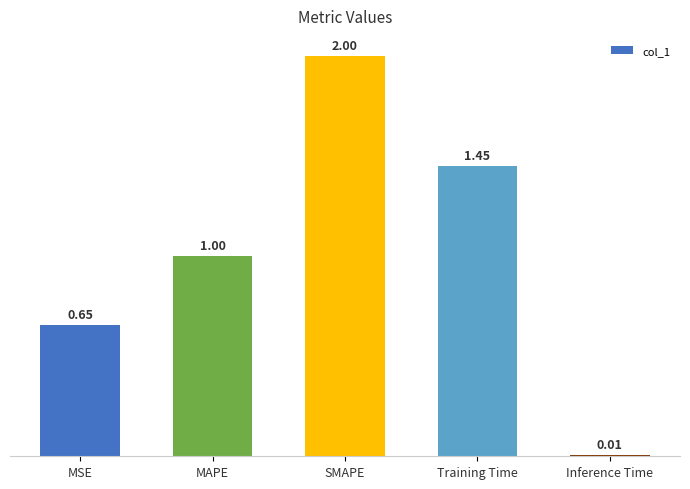

Are the bars horizontal?

No